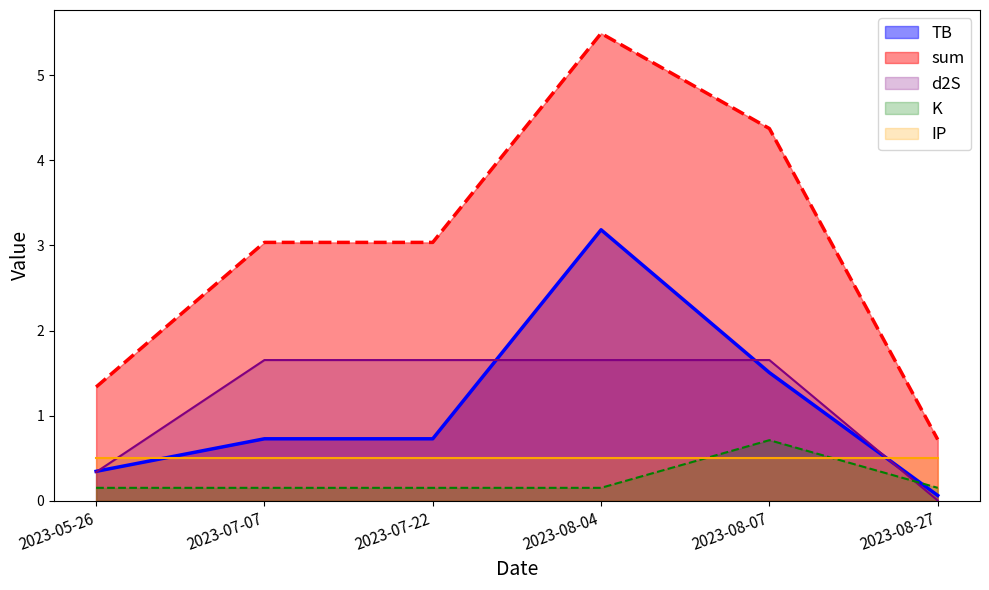

What are all the series names shown in the legend?

TB, sum, d2S, K, IP